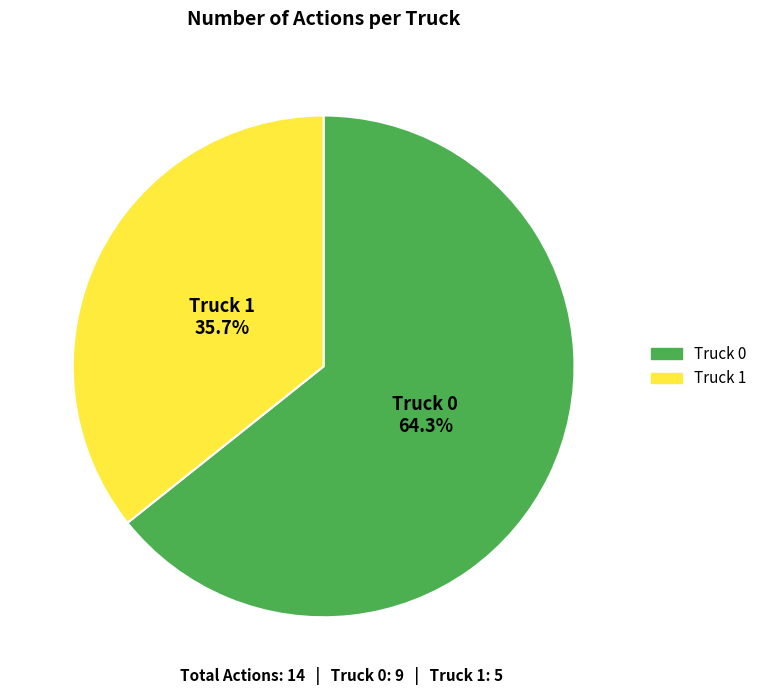

Approximately how many times larger is the value at Truck 1 compared to Truck 0?

0.6